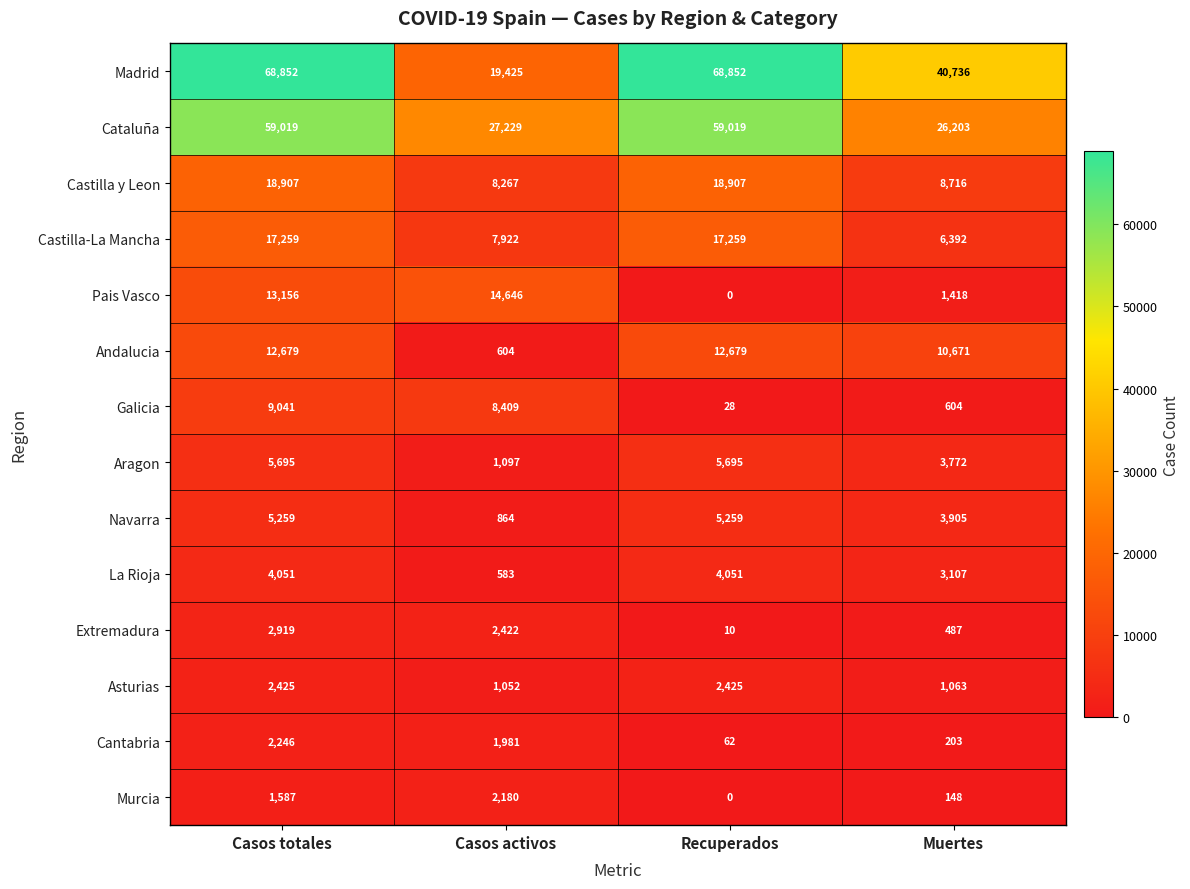

What is the approximate value of La Rioja at Casos totales?

4051